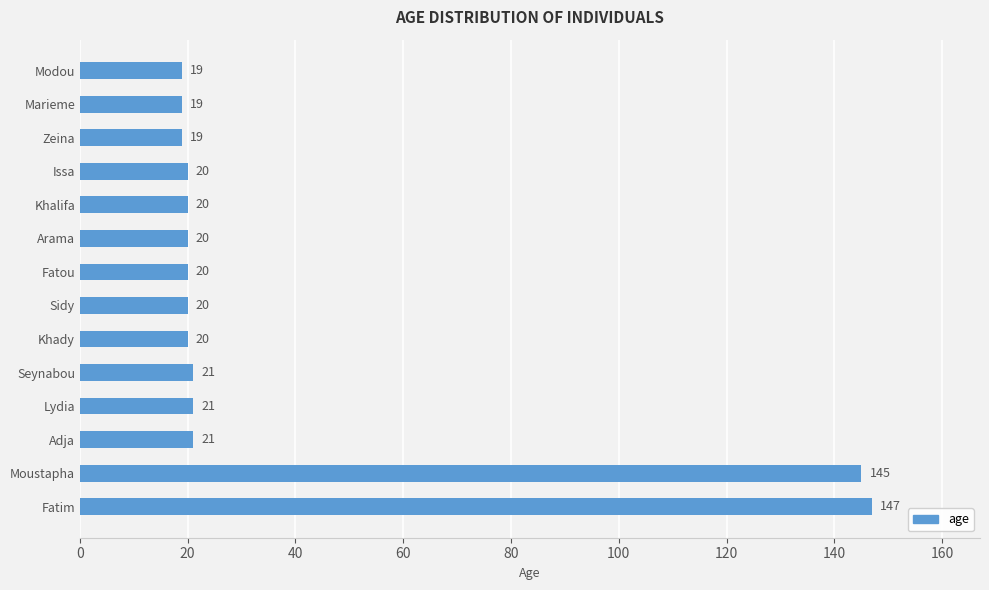

What is the ratio of the value at Zeina to the value at Marieme?

1.0